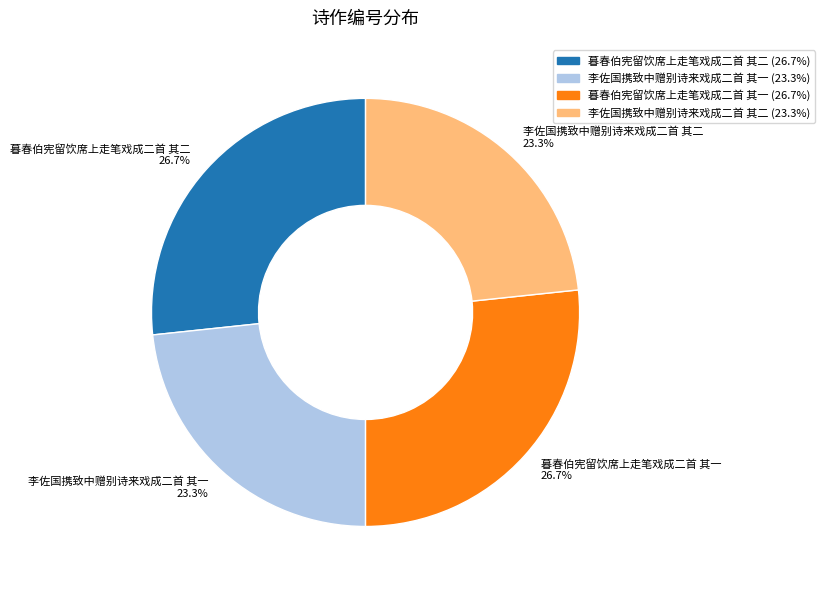

To the nearest percent, what portion does 暮春伯宪留饮席上走笔戏成二首 其一 represent?

27%